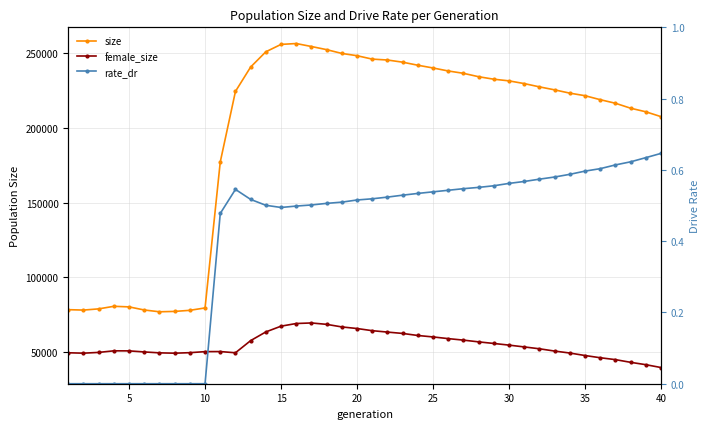

True or false: size and rate_dr intersect in this chart.

False